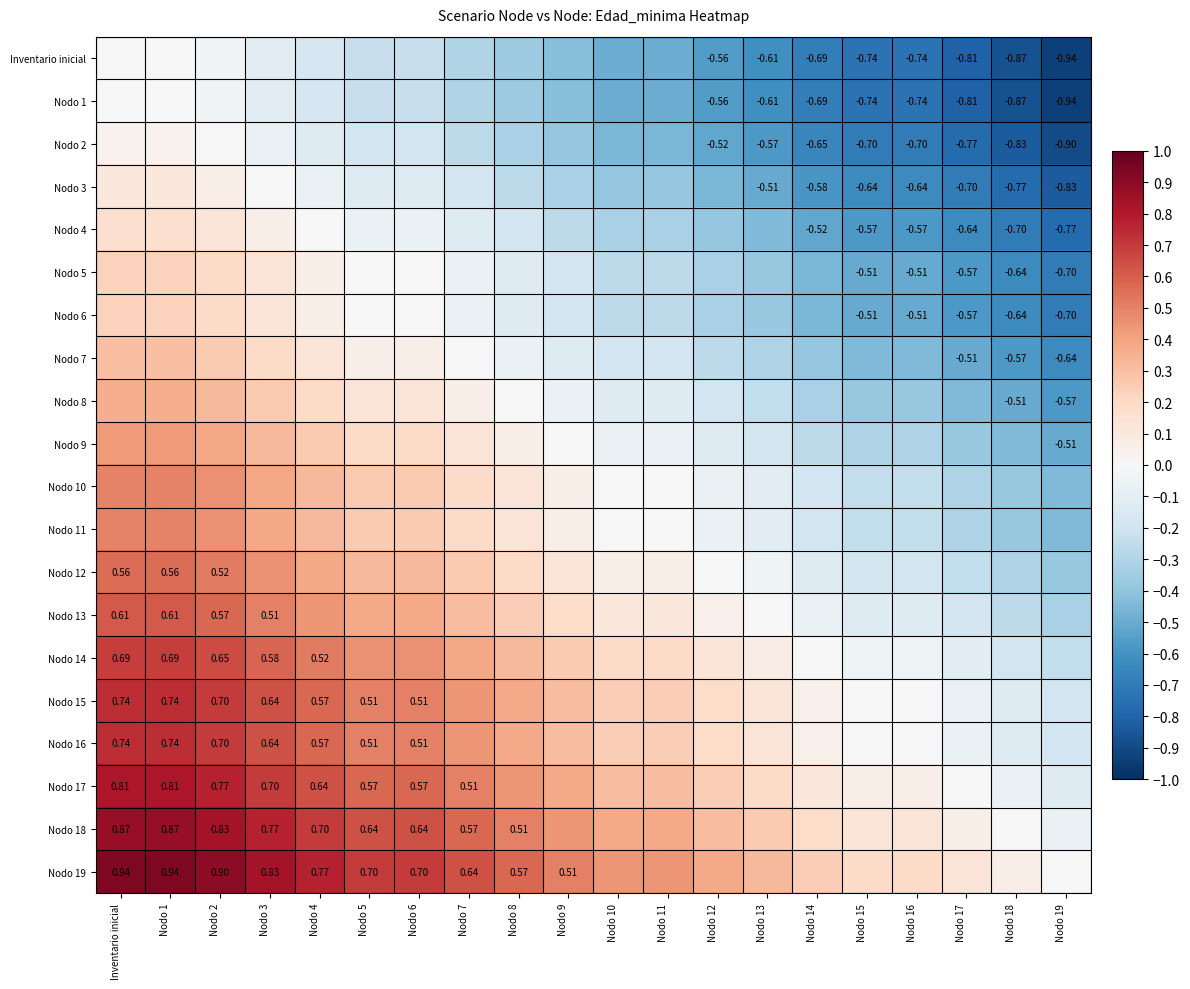

Rank the categories by Nodo 17 value from highest to lowest.

Inventario inicial, Nodo 1, Nodo 2, Nodo 3, Nodo 4, Nodo 5, Nodo 6, Nodo 7, Nodo 8, Nodo 9, Nodo 10, Nodo 11, Nodo 12, Nodo 13, Nodo 14, Nodo 15, Nodo 16, Nodo 17, Nodo 18, Nodo 19